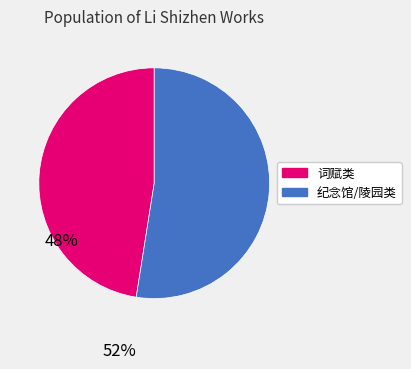

Do 纪念馆/陵园类 and 词赋类 together represent more than half of the pie?

Yes